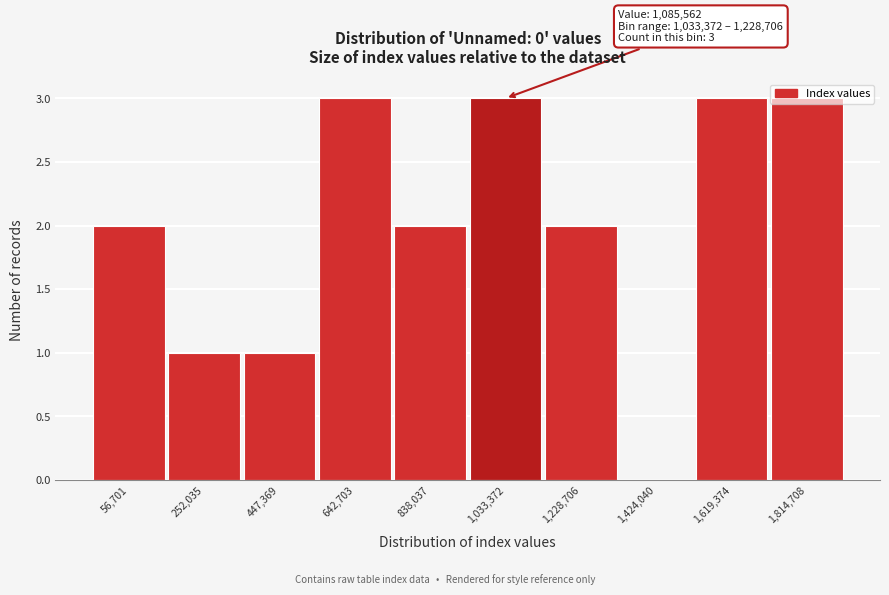

The chart shows a value of 3 at 838,037. True or false?

False